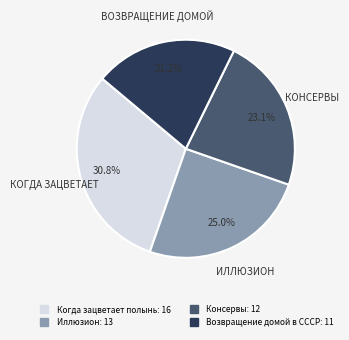

Is there a majority slice in this chart?

No